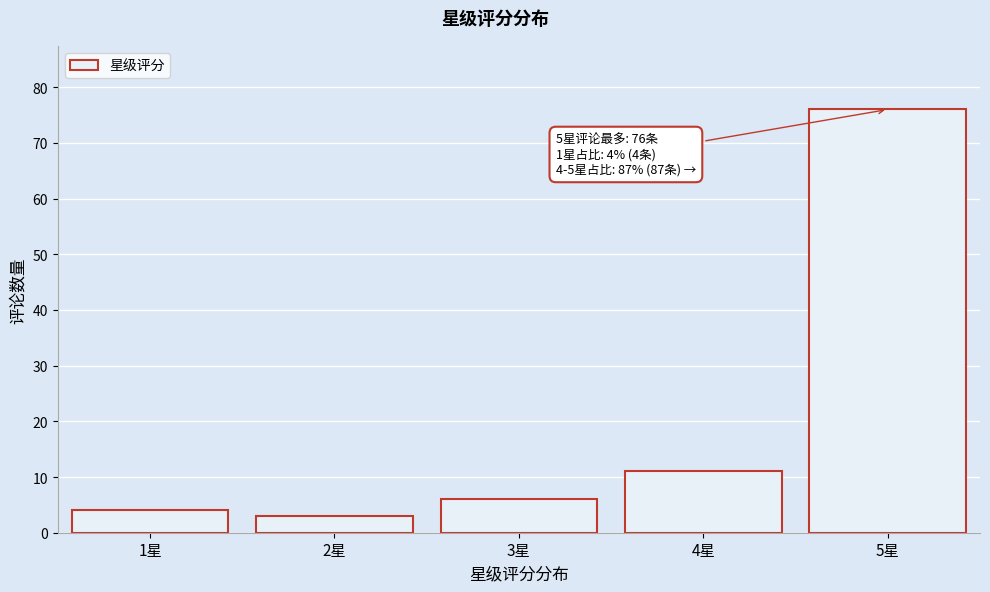

Reading left to right, transcribe all the data shown in this chart.

1星=4	2星=3	3星=6	4星=11	5星=76